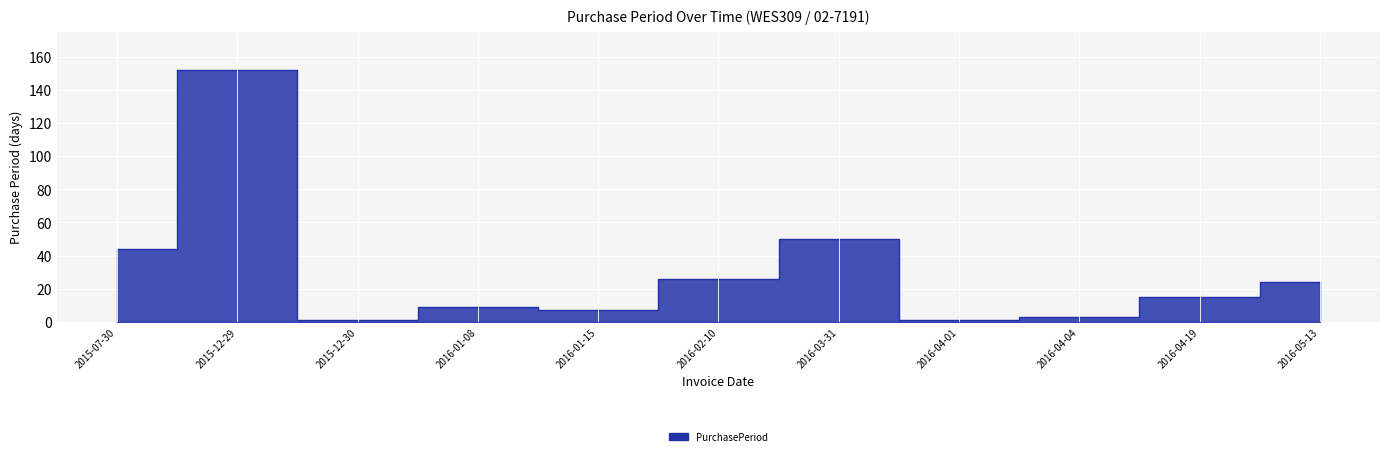

Reading right to left, list all the values displayed in this chart.

24	15	3	1	50	26	7	9	1	152	44